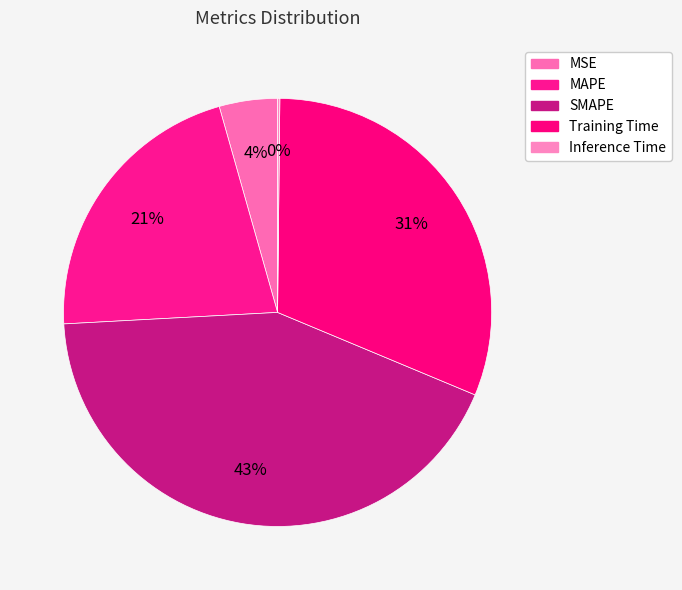

What is the change in value from MSE to SMAPE?

+1.8